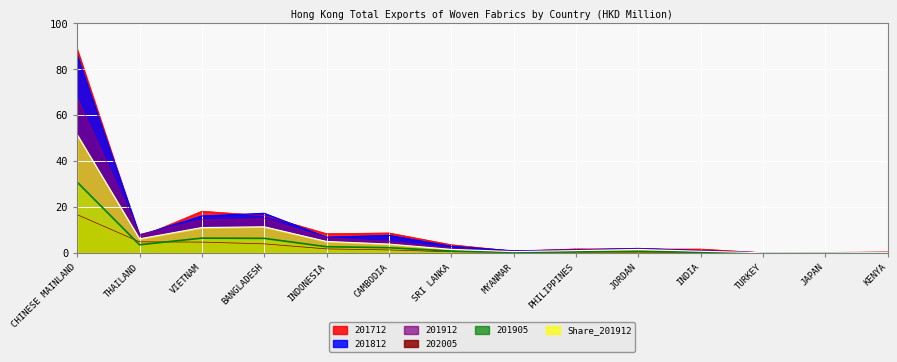

At how many categories does at least one series exceed 51?

1